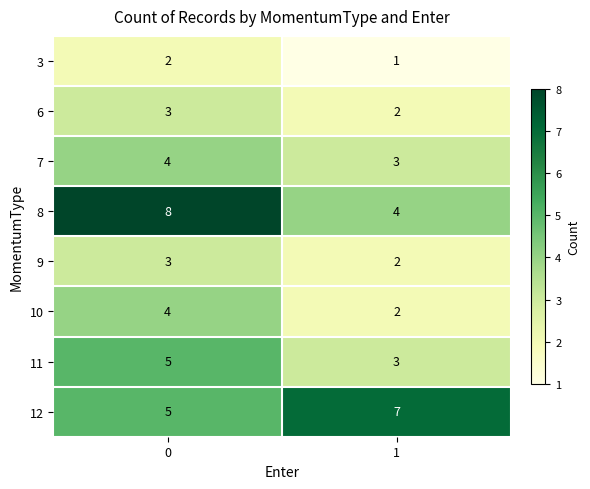

True or false: 11 has a value of 5 at 0.

True